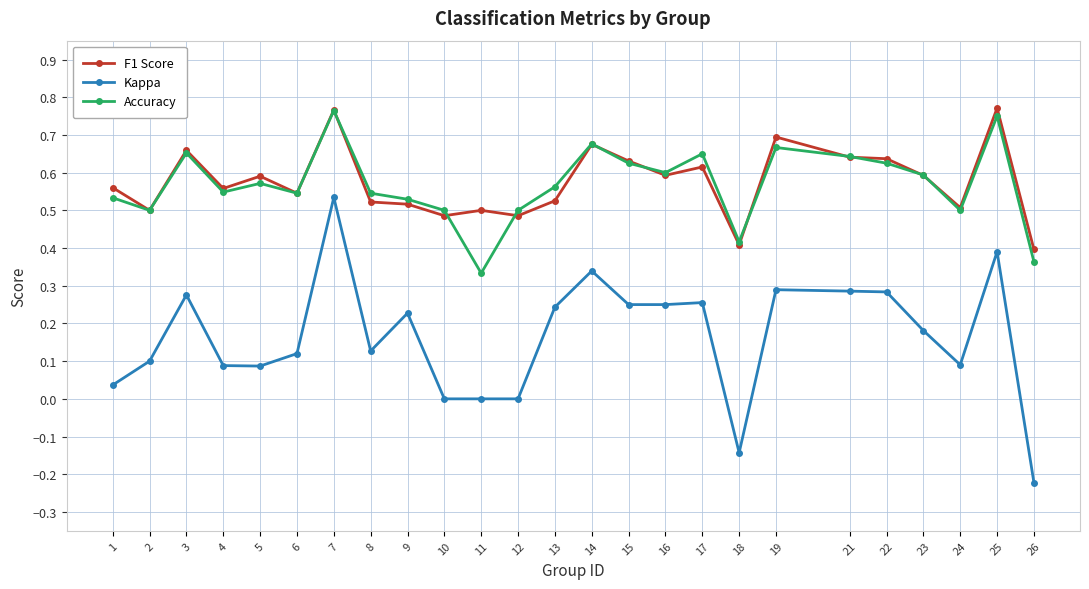

The value of F1 Score at 13 is 0.5. True or false?

True